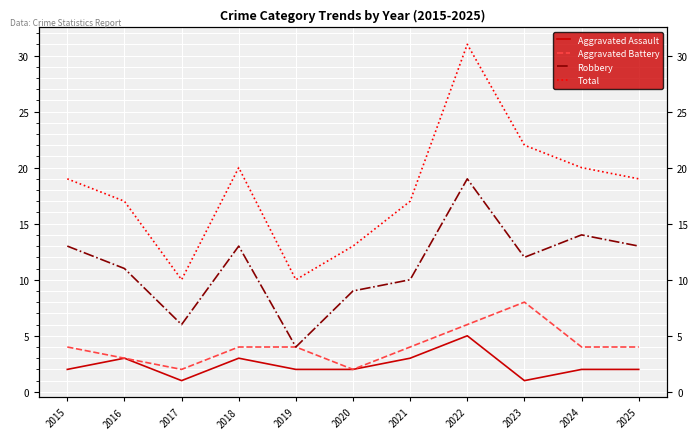

What is the average value of the Aggravated Assault series?

2